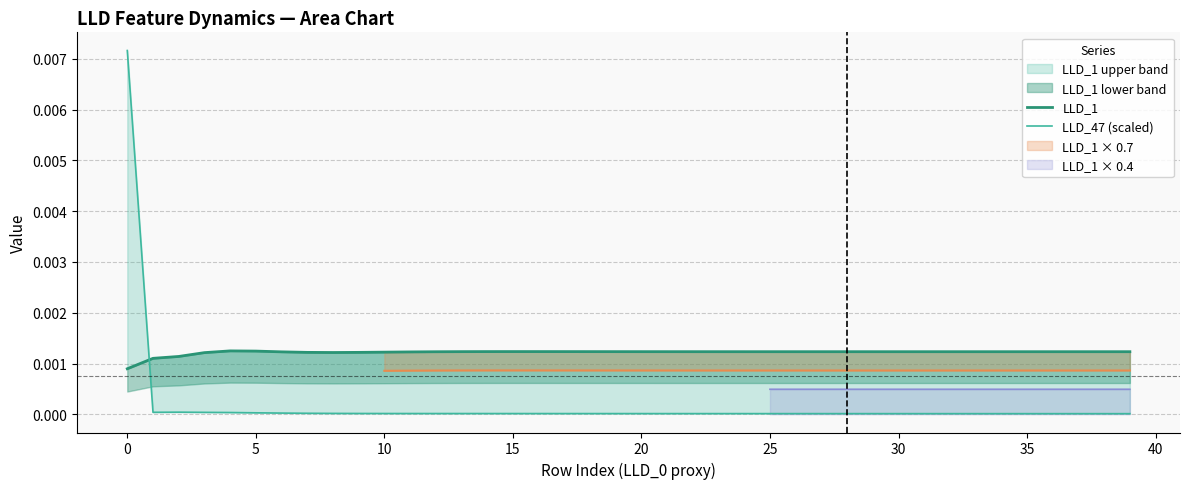

True or false: LLD_1 and LLD_47 (scaled) intersect in this chart.

True